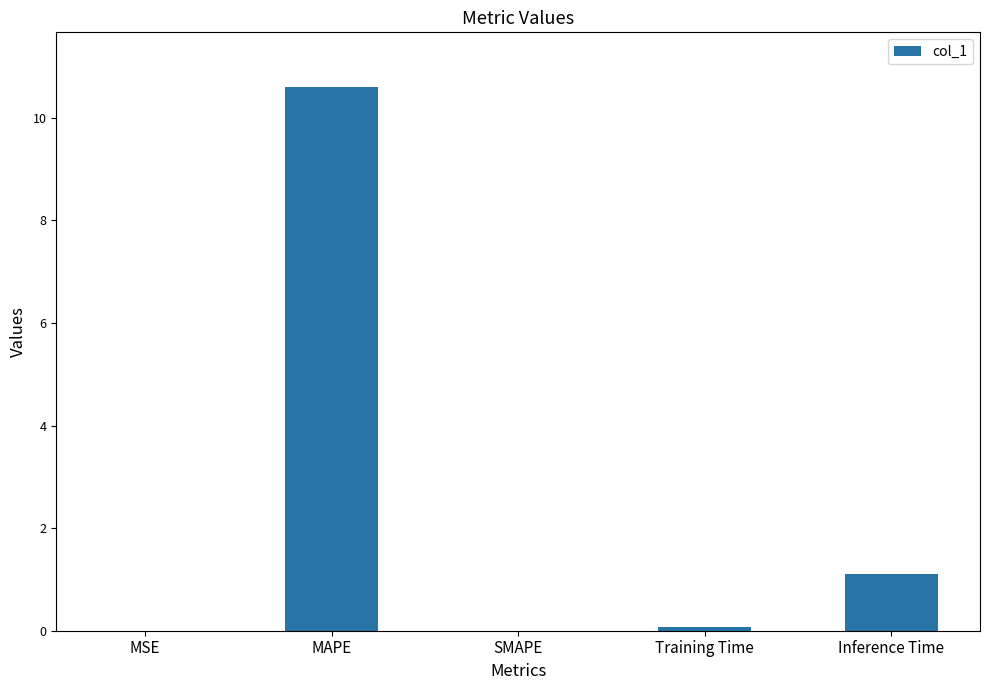

Which label corresponds to the largest value in the chart?

MAPE